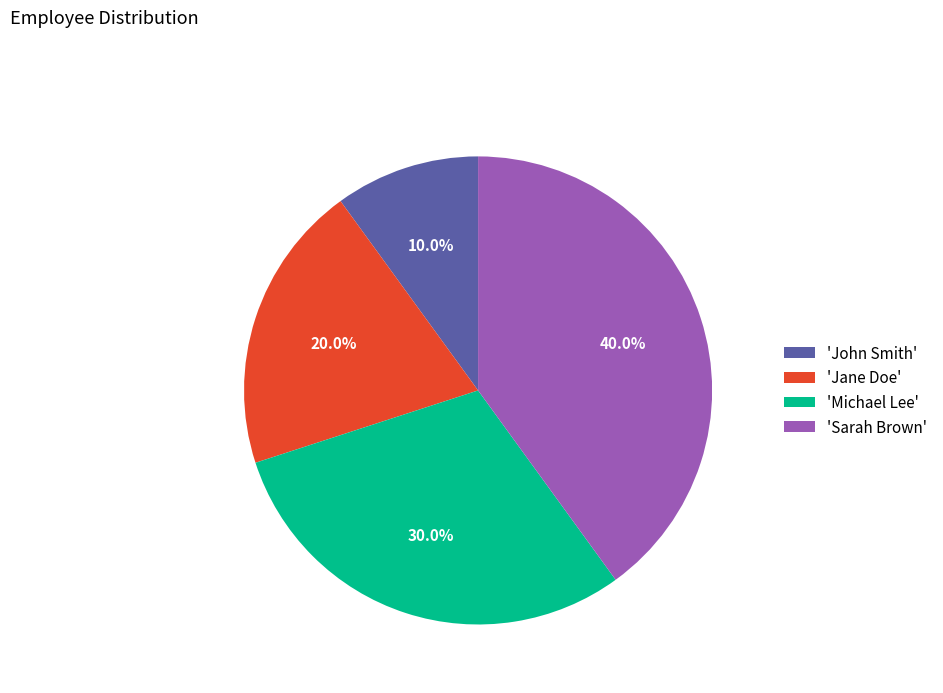

Do 'Michael Lee' and 'John Smith' together represent more than half of the pie?

No